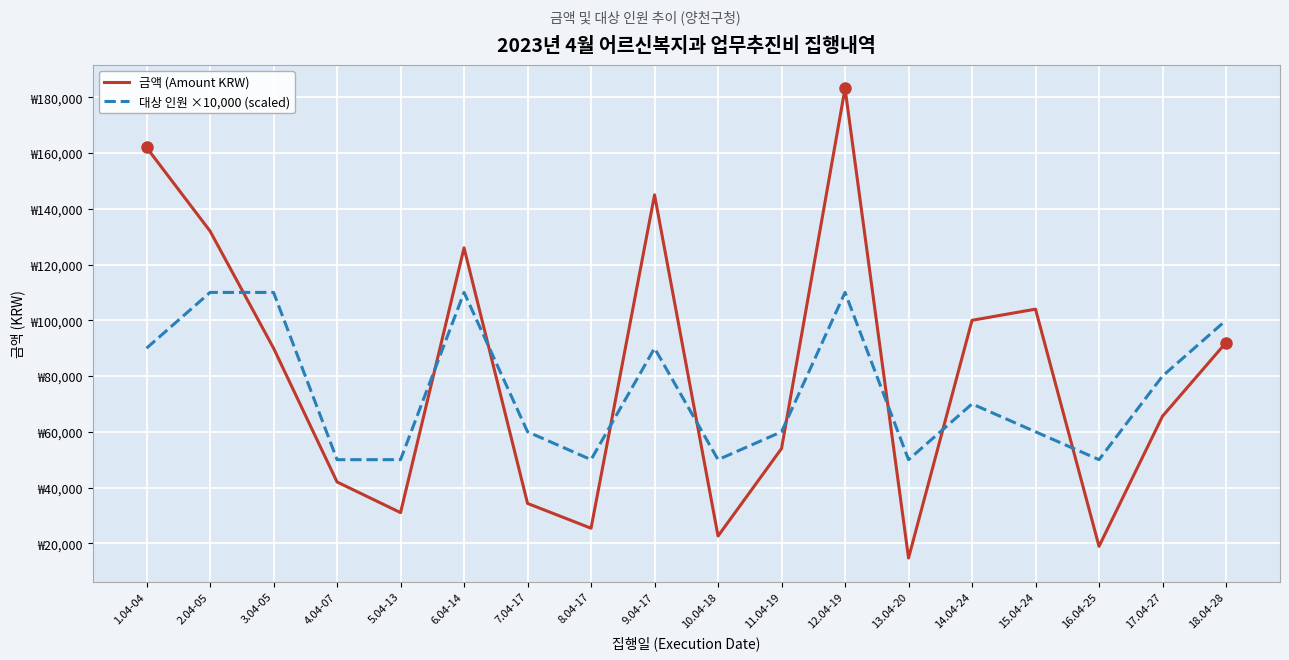

What is the sum of the 금액 (Amount KRW) values at 6.04-14 and 4.04-07?

168000